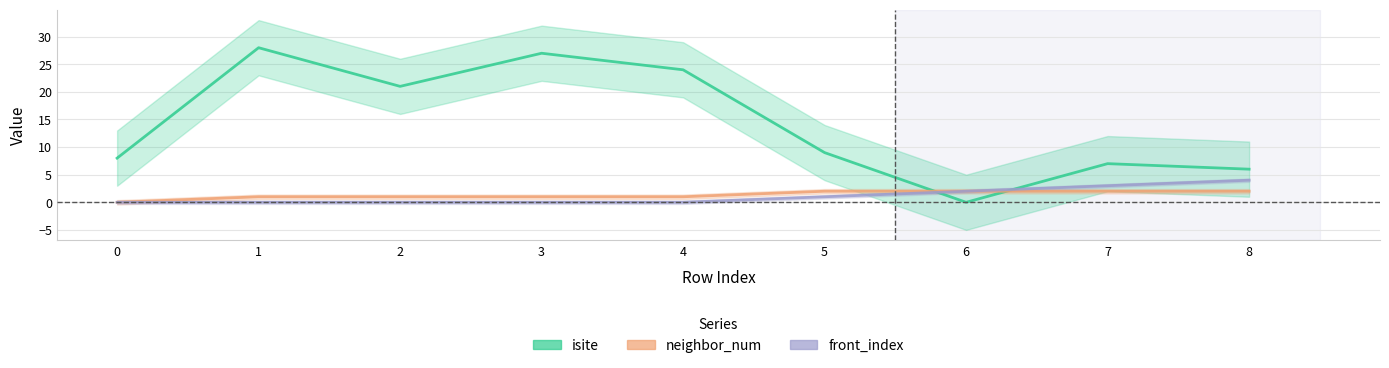

What is the spread (max minus min) of values at 3?

27